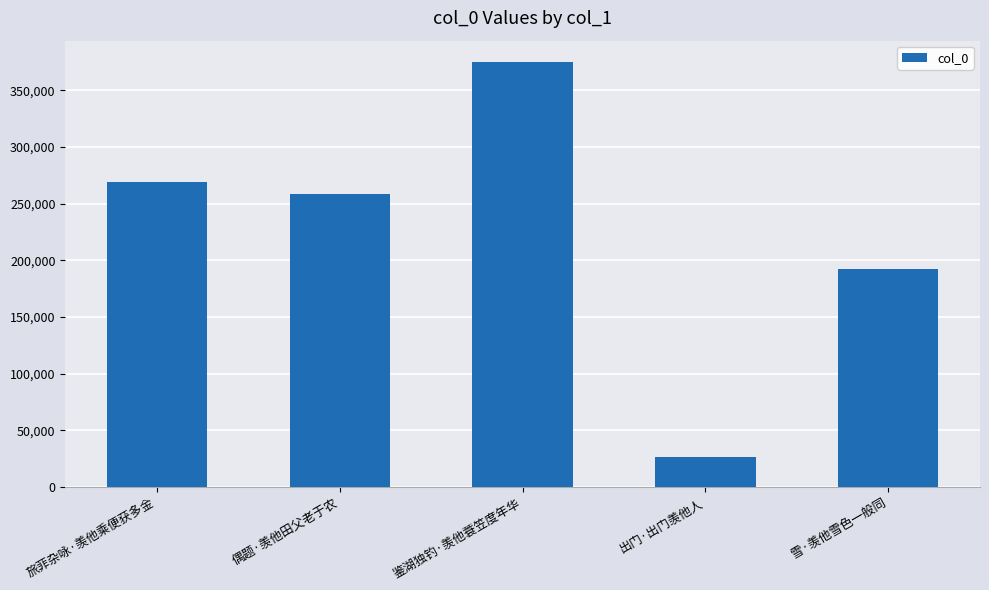

What is the value of the 2nd bar from the left?

258218